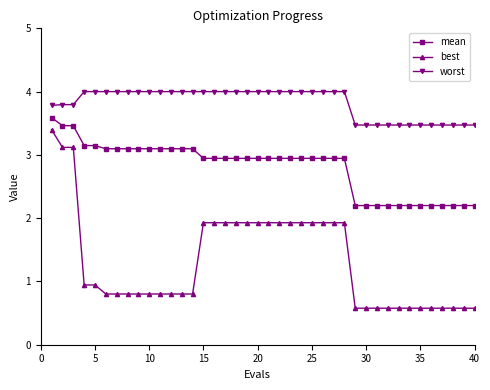

Which series has the widest spread of values?

best